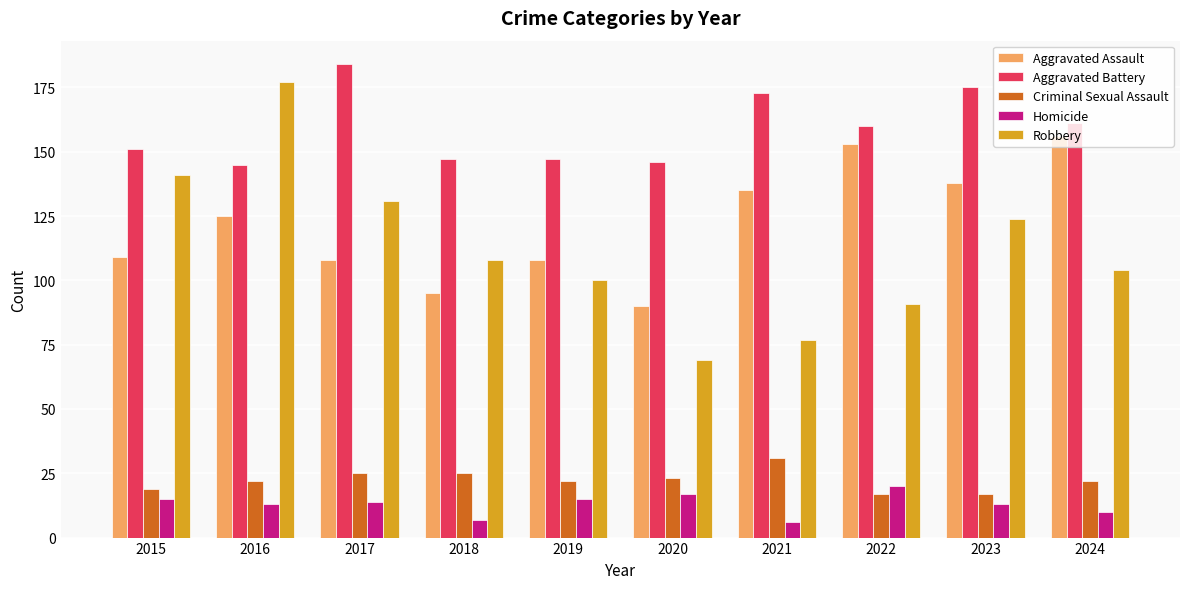

At how many categories does at least one series exceed 69?

10